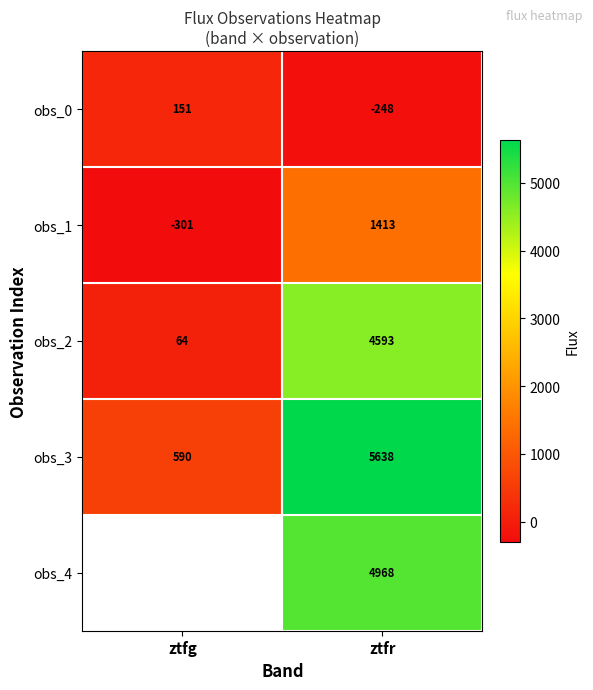

At which label is obs_0 closest to -48?

ztfg